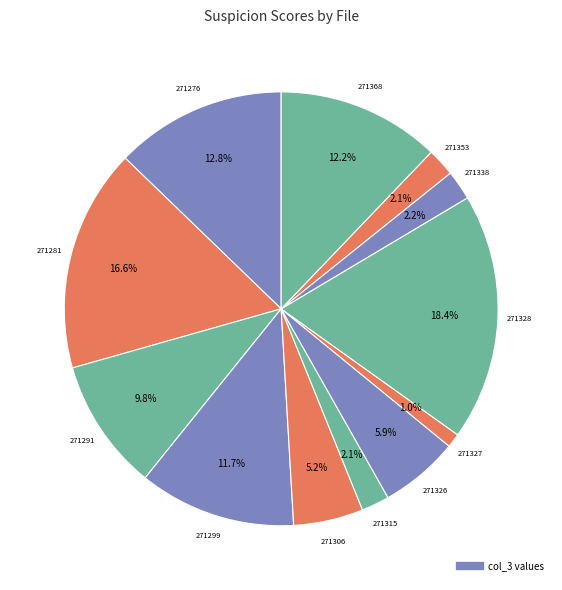

Which category has the biggest portion of the pie?

271328_buggy.c